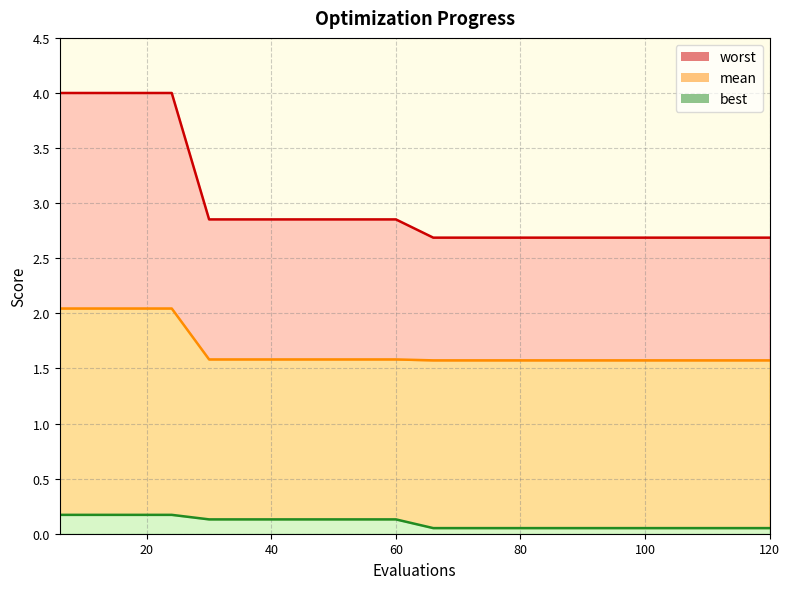

Is it true that best equals 0.1 at 102?

True